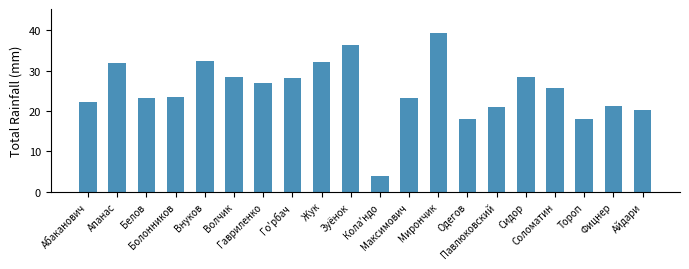

True or false: the data shows 28.4 at Сидор.

True